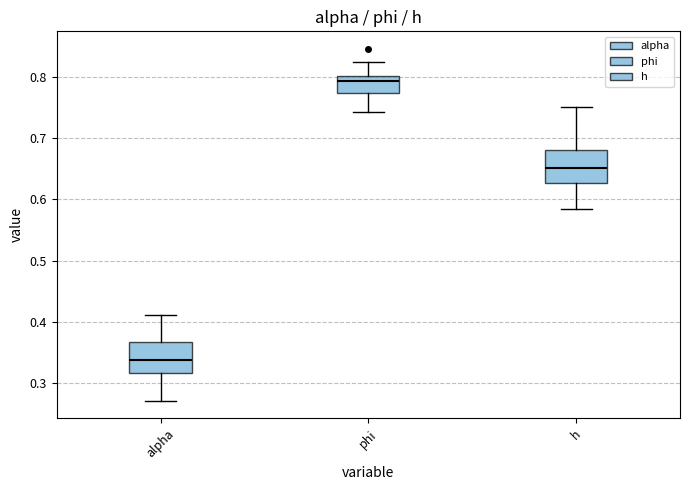

Which box's median line is the highest?

phi